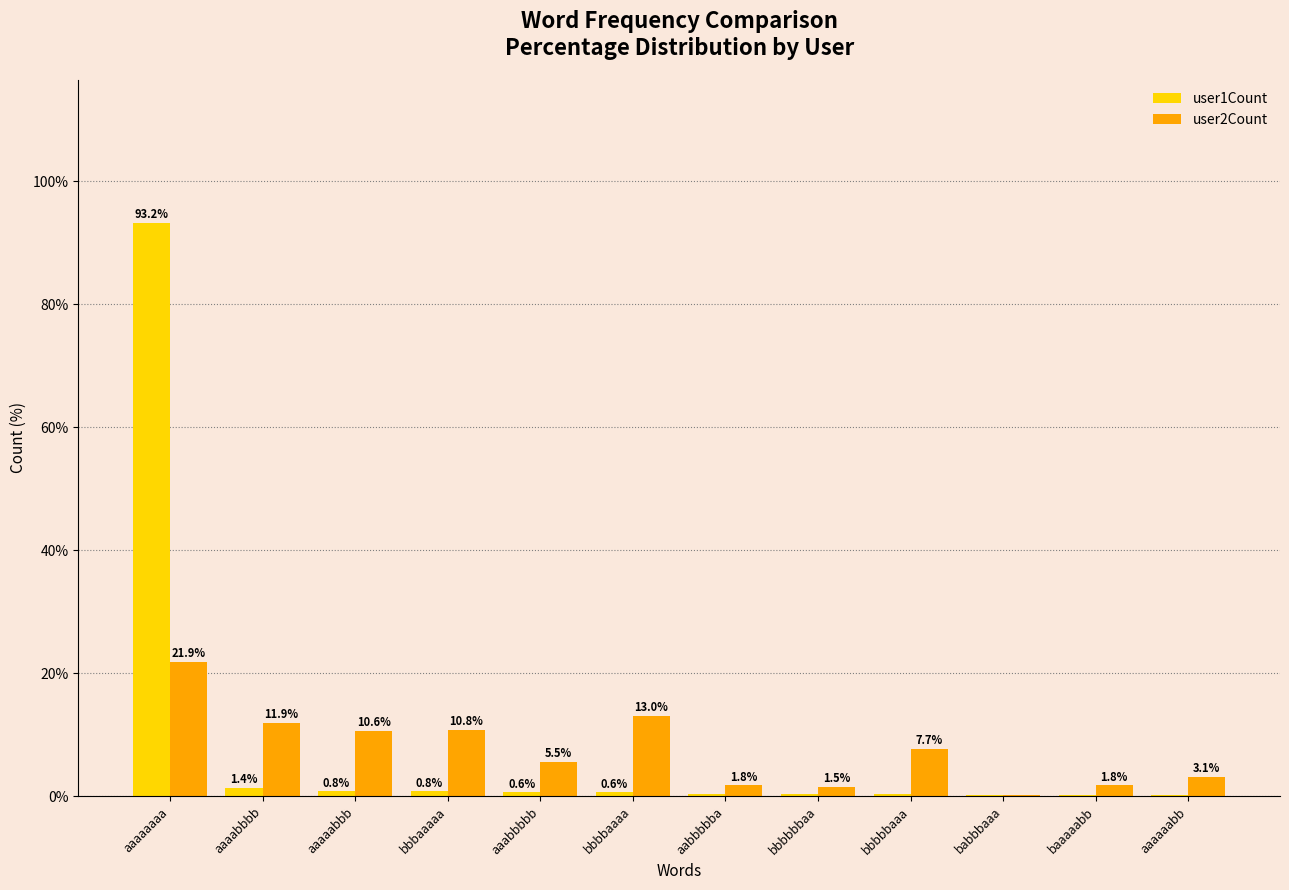

Which series changed the most between aaaabbbb and bbbaaaaa?

user2Count